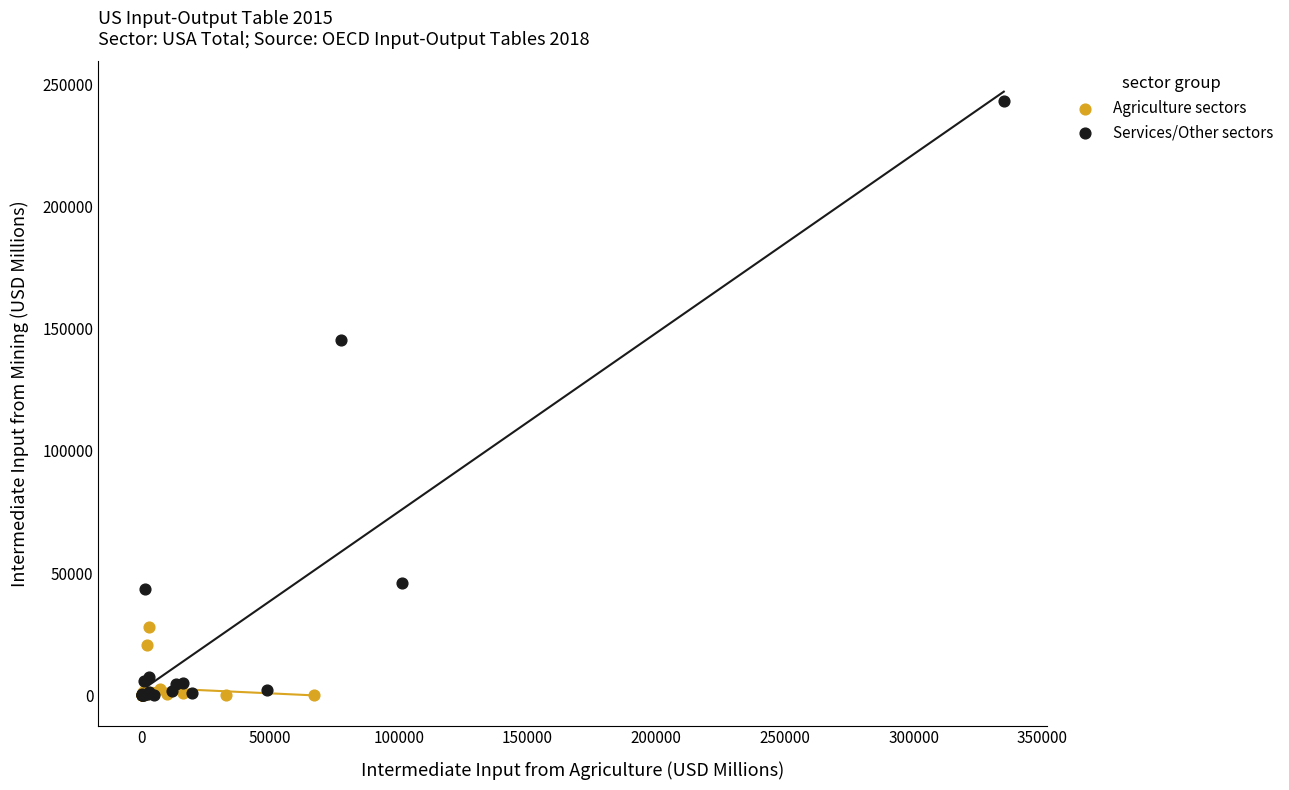

Which series has the widest spread of Y values?

Services/Other sectors